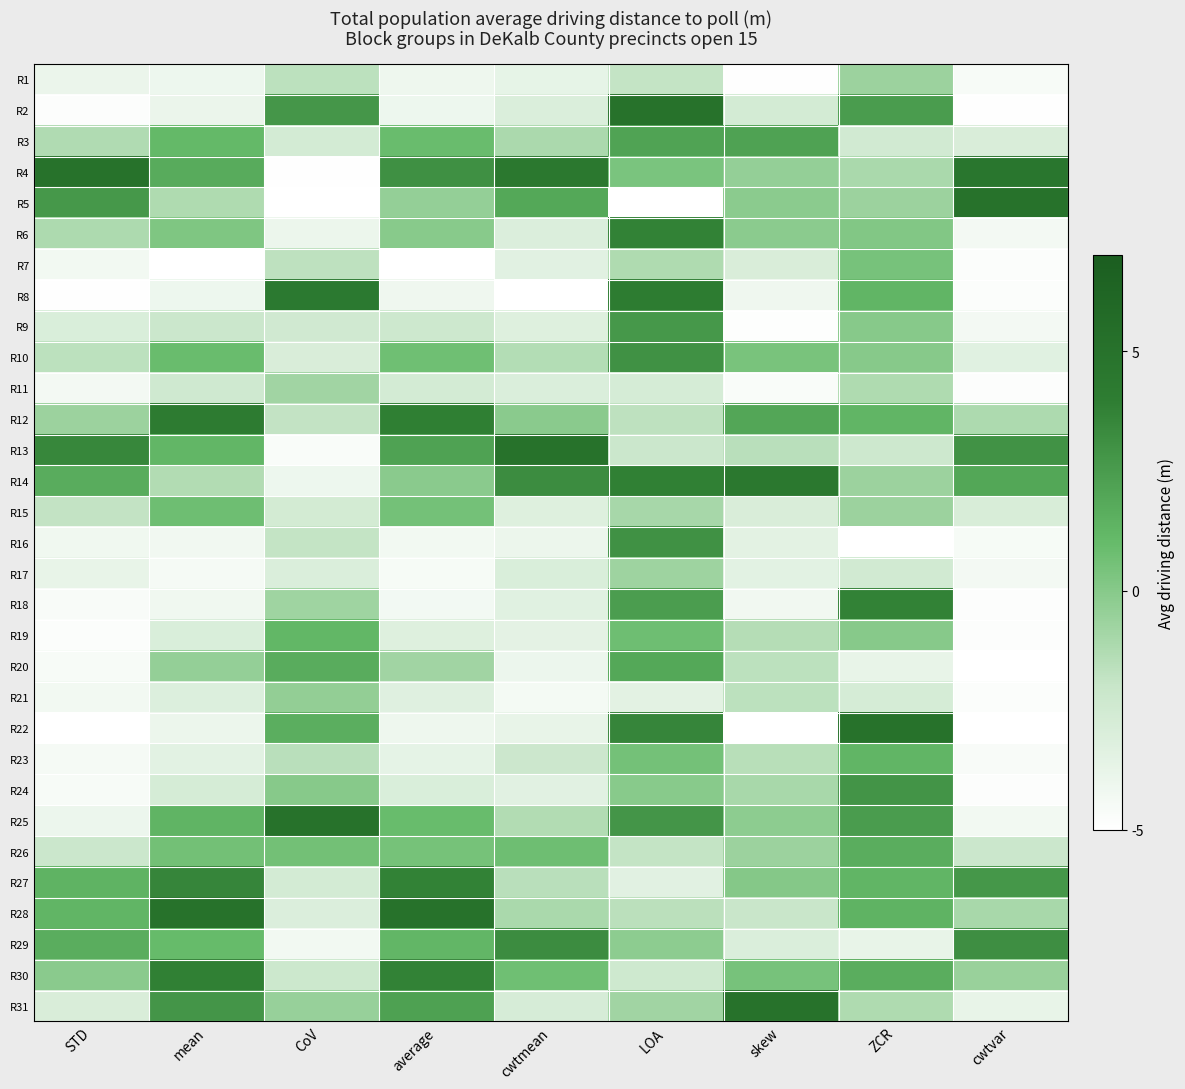

Reading left to right, what are all the values shown in this chart?

R1: STD=-3.9	mean=-4.1	CoV=-1.6	average=-4.1	cwtmean=-3.6	LOA=-1.9	skew=-4.9	ZCR=-0.7	cwtvar=-4.6
R2: STD=-4.8	mean=-3.9	CoV=2.8	average=-4.1	cwtmean=-3.0	LOA=5.0	skew=-2.6	ZCR=2.5	cwtvar=-4.9
R3: STD=-1.3	mean=1.1	CoV=-2.6	average=0.9	cwtmean=-1.1	LOA=2.1	skew=2.2	ZCR=-2.5	cwtvar=-2.9
R4: STD=5.0	mean=1.7	CoV=-4.9	average=3.0	cwtmean=4.4	LOA=0.4	skew=-0.4	ZCR=-1.1	cwtvar=4.6
R5: STD=2.7	mean=-1.2	CoV=-5.0	average=-0.4	cwtmean=1.9	LOA=-5.0	skew=-0.1	ZCR=-0.7	cwtvar=5.0
R6: STD=-1.2	mean=0.2	CoV=-3.9	average=-0.1	cwtmean=-3.1	LOA=3.7	skew=-0.2	ZCR=0.1	cwtvar=-4.4
R7: STD=-4.3	mean=-5.0	CoV=-1.7	average=-5.0	cwtmean=-3.4	LOA=-1.2	skew=-2.9	ZCR=0.5	cwtvar=-4.8
R8: STD=-4.9	mean=-4.0	CoV=4.3	average=-4.2	cwtmean=-5.0	LOA=4.0	skew=-4.1	ZCR=1.2	cwtvar=-4.8
R9: STD=-3.0	mean=-2.2	CoV=-2.4	average=-2.3	cwtmean=-3.2	LOA=2.7	skew=-4.9	ZCR=0.0	cwtvar=-4.3
R10: STD=-1.6	mean=0.9	CoV=-2.9	average=0.7	cwtmean=-1.4	LOA=3.0	skew=0.4	ZCR=0.0	cwtvar=-3.3
R11: STD=-4.4	mean=-2.4	CoV=-0.8	average=-2.6	cwtmean=-3.0	LOA=-2.7	skew=-4.7	ZCR=-1.2	cwtvar=-4.8
R12: STD=-0.7	mean=4.1	CoV=-1.8	average=3.9	cwtmean=-0.1	LOA=-1.7	skew=2.0	ZCR=1.2	cwtvar=-1.2
R13: STD=3.5	mean=1.2	CoV=-4.7	average=2.2	cwtmean=5.0	LOA=-2.2	skew=-1.6	ZCR=-2.3	cwtvar=3.0
R14: STD=1.7	mean=-1.3	CoV=-4.0	average=-0.1	cwtmean=3.2	LOA=3.8	skew=4.4	ZCR=-0.7	cwtvar=1.9
R15: STD=-1.9	mean=0.7	CoV=-2.6	average=0.5	cwtmean=-3.2	LOA=-1.0	skew=-2.9	ZCR=-0.7	cwtvar=-2.8
R16: STD=-4.2	mean=-4.2	CoV=-1.9	average=-4.3	cwtmean=-3.9	LOA=3.0	skew=-3.5	ZCR=-5.0	cwtvar=-4.5
R17: STD=-3.8	mean=-4.5	CoV=-3.0	average=-4.5	cwtmean=-3.0	LOA=-0.7	skew=-3.4	ZCR=-2.5	cwtvar=-4.4
R18: STD=-4.6	mean=-4.2	CoV=-0.7	average=-4.3	cwtmean=-3.3	LOA=2.4	skew=-4.2	ZCR=3.8	cwtvar=-4.8
R19: STD=-4.8	mean=-3.0	CoV=1.1	average=-3.2	cwtmean=-3.5	LOA=0.7	skew=-1.4	ZCR=0.0	cwtvar=-4.9
R20: STD=-4.5	mean=-0.4	CoV=1.7	average=-0.8	cwtmean=-4.0	LOA=1.9	skew=-1.7	ZCR=-3.8	cwtvar=-5.0
R21: STD=-4.3	mean=-3.1	CoV=-0.4	average=-3.3	cwtmean=-4.4	LOA=-3.5	skew=-1.6	ZCR=-2.7	cwtvar=-4.8
R22: STD=-5.0	mean=-3.9	CoV=1.6	average=-4.1	cwtmean=-3.7	LOA=3.6	skew=-5.0	ZCR=5.0	cwtvar=-5.0
R23: STD=-4.5	mean=-3.4	CoV=-1.6	average=-3.6	cwtmean=-2.2	LOA=0.6	skew=-1.5	ZCR=1.2	cwtvar=-4.6
R24: STD=-4.6	mean=-2.7	CoV=-0.0	average=-3.0	cwtmean=-3.4	LOA=-0.1	skew=-1.0	ZCR=2.9	cwtvar=-4.9
R25: STD=-4.0	mean=1.3	CoV=5.0	average=0.9	cwtmean=-1.3	LOA=2.8	skew=-0.2	ZCR=2.5	cwtvar=-4.3
R26: STD=-2.2	mean=0.6	CoV=0.6	average=0.5	cwtmean=0.7	LOA=-1.9	skew=-0.6	ZCR=1.7	cwtvar=-2.2
R27: STD=1.4	mean=3.5	CoV=-2.6	average=3.7	cwtmean=-1.6	LOA=-3.4	skew=0.0	ZCR=1.2	cwtvar=2.7
R28: STD=1.3	mean=5.0	CoV=-3.1	average=5.0	cwtmean=-1.1	LOA=-1.6	skew=-2.1	ZCR=1.4	cwtvar=-1.0
R29: STD=1.6	mean=1.0	CoV=-4.3	average=1.2	cwtmean=3.2	LOA=-0.2	skew=-3.0	ZCR=-3.8	cwtvar=3.2
R30: STD=-0.1	mean=3.8	CoV=-2.3	average=3.7	cwtmean=0.7	LOA=-2.4	skew=0.5	ZCR=1.7	cwtvar=-0.6
R31: STD=-2.9	mean=2.8	CoV=-0.5	average=2.2	cwtmean=-2.8	LOA=-0.8	skew=5.0	ZCR=-1.2	cwtvar=-3.7